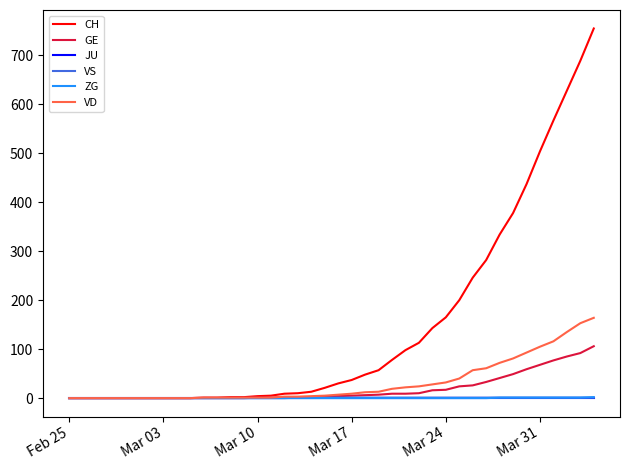

Which series has the widest spread of values?

CH